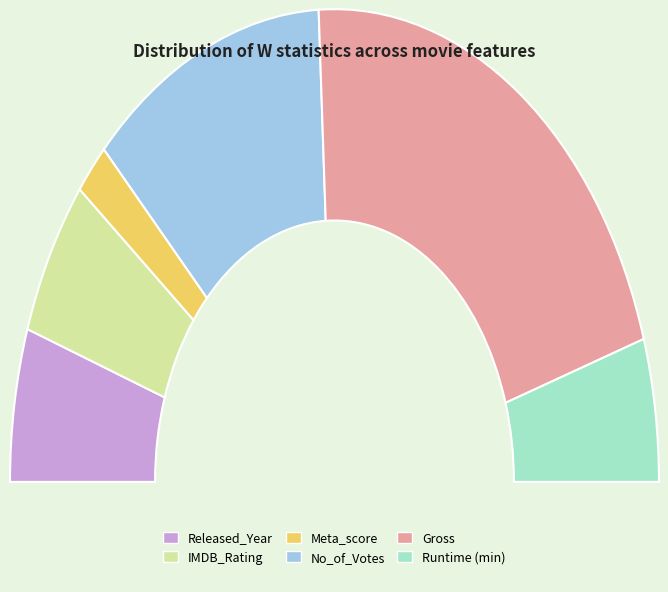

What is the change in value from Meta_score to Gross?

+434.4